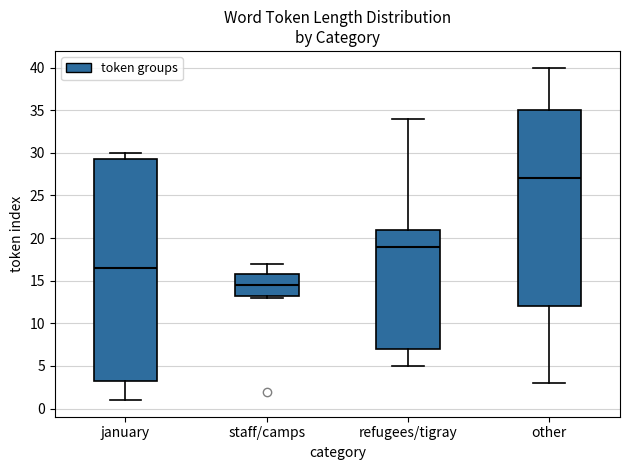

Where is the upper edge of the box for staff/camps on the y-axis? The values are not printed on the chart, so give them approximately, as read against the axis.

16.0